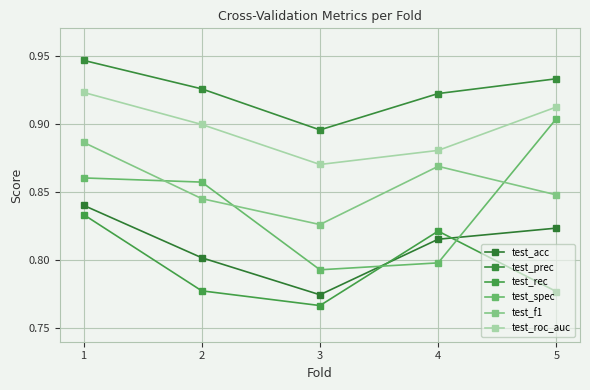

What is the total value across all series at 5?

5.2